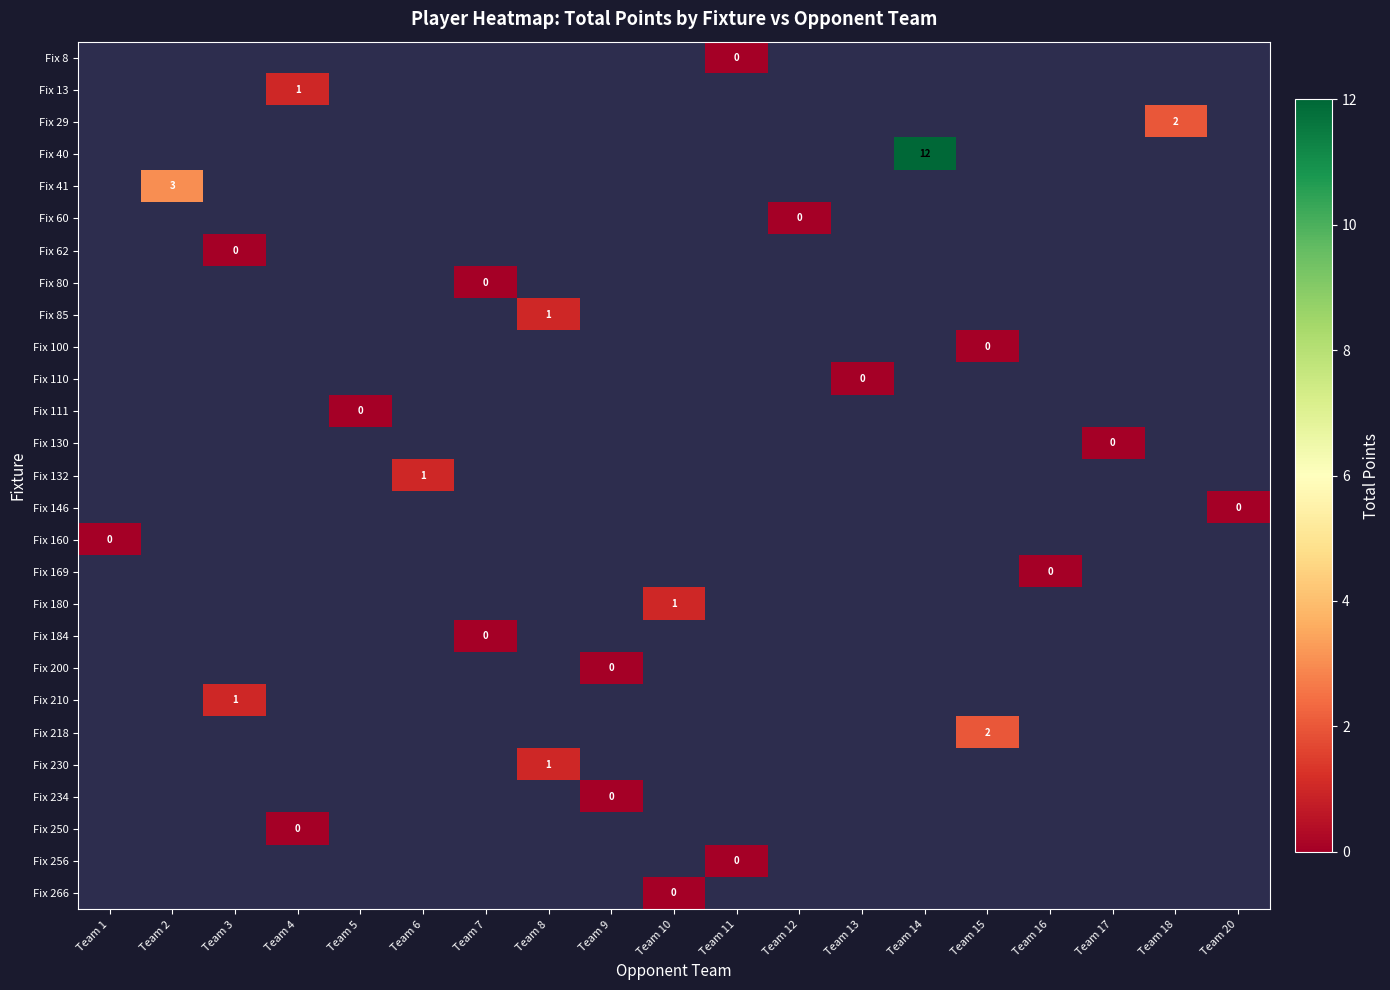

Which label corresponds to the largest value in the chart?

Team 14